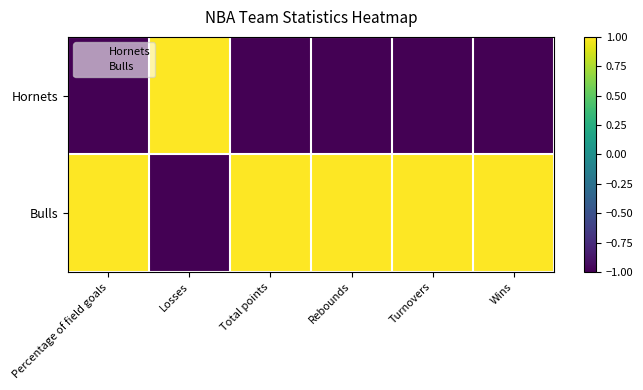

List the series in order of their overall mean, highest first.

Bulls, Hornets